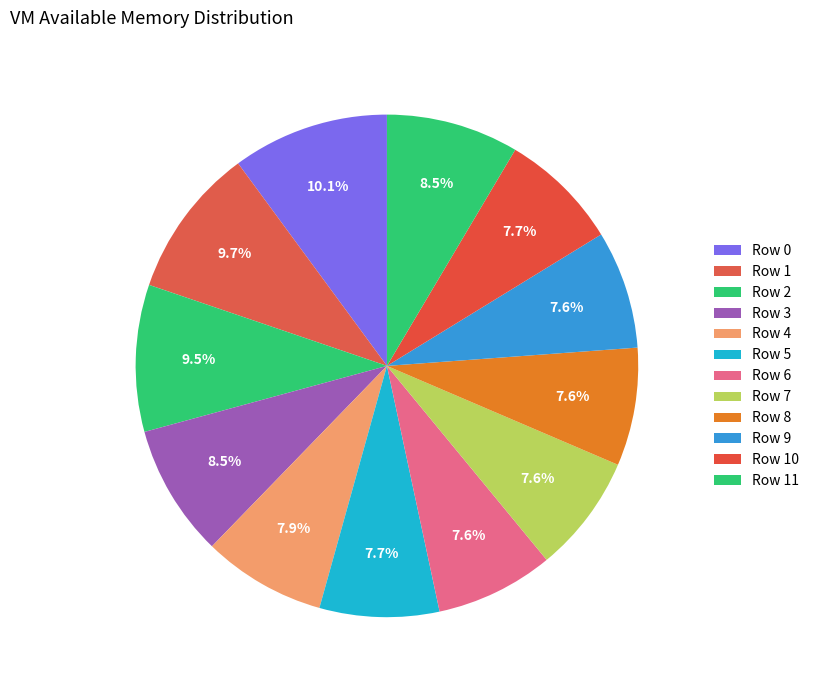

Is Row 9 the majority of the pie?

No